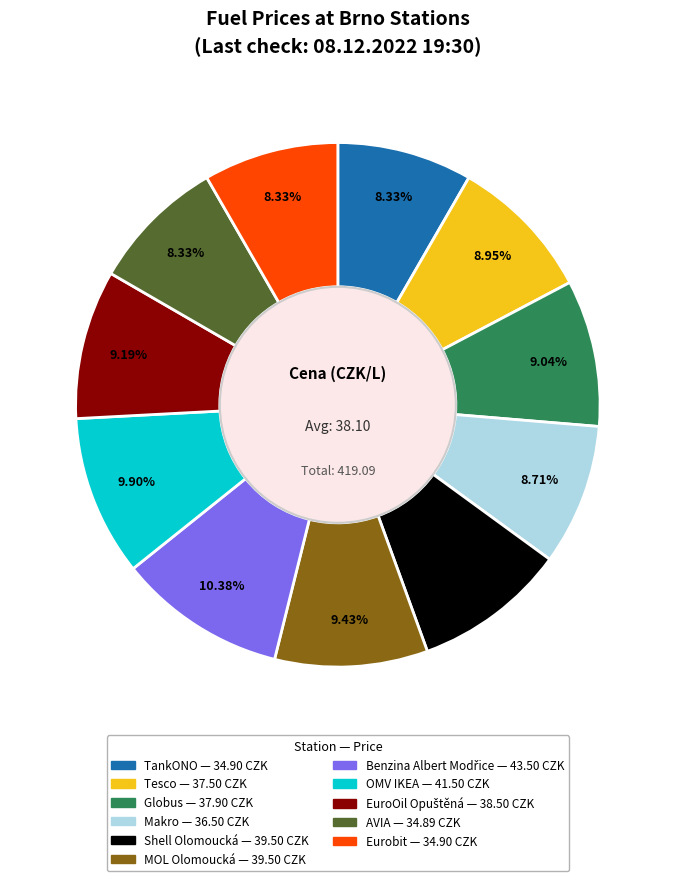

Approximately how many times larger is the value at Makro compared to MOL Olomoucká?

0.9